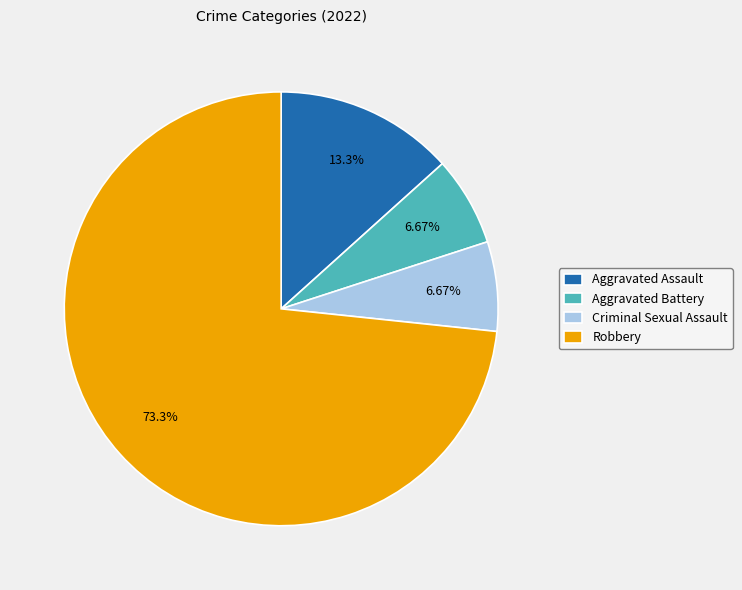

Which slice is the largest?

Robbery